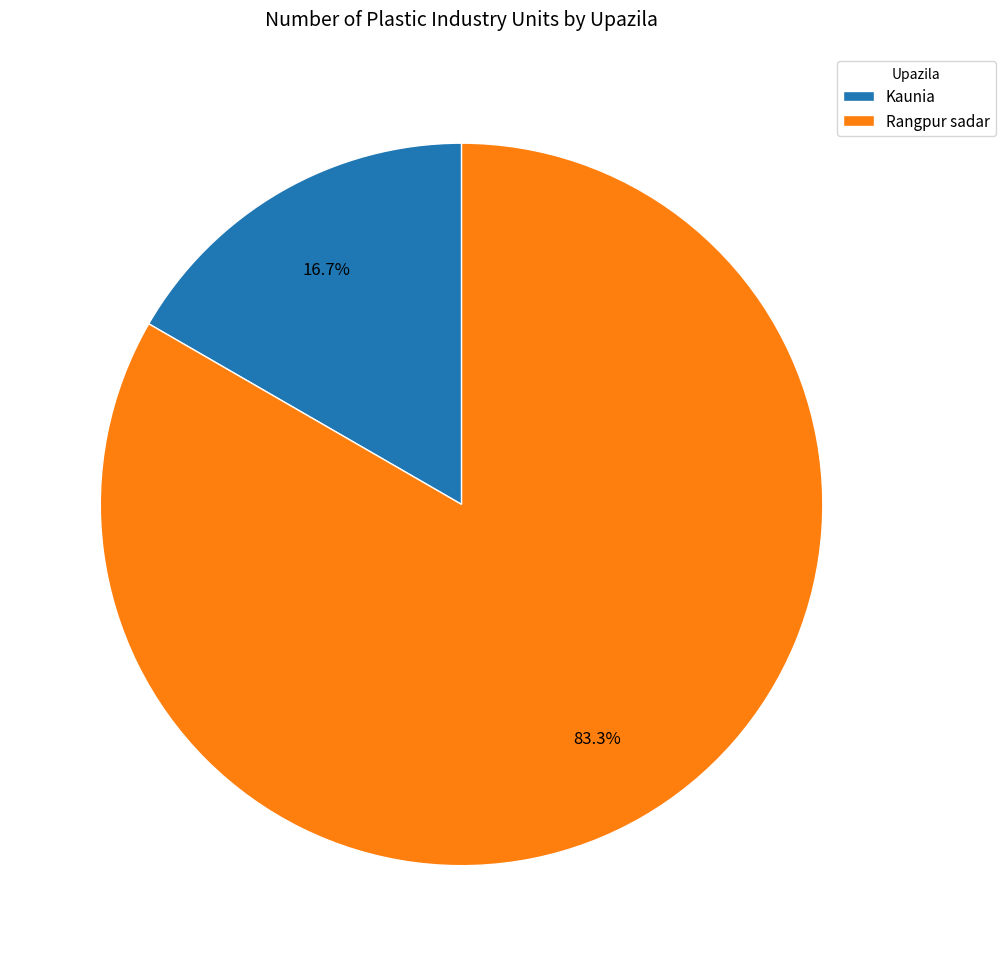

Approximately how many times larger is the value at Kaunia compared to Rangpur sadar?

0.2